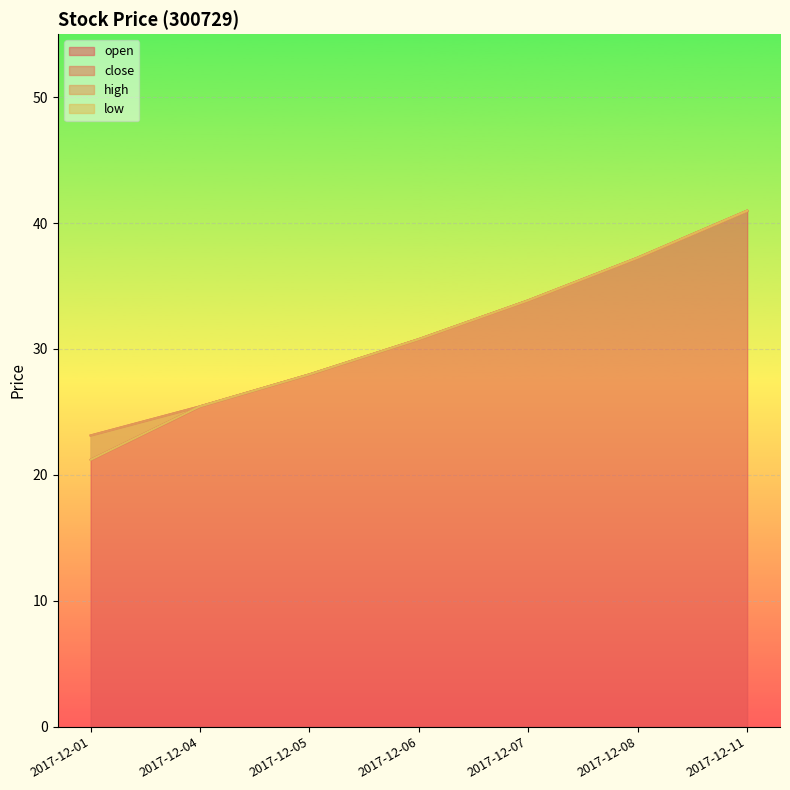

Reading left to right, what are all the values shown in this chart?

open: 2017-12-01=21.2	2017-12-04=25.4	2017-12-05=28.0	2017-12-06=30.8	2017-12-07=33.9	2017-12-08=37.2	2017-12-11=41.0
close: 2017-12-01=23.1	2017-12-04=25.4	2017-12-05=28.0	2017-12-06=30.8	2017-12-07=33.9	2017-12-08=37.2	2017-12-11=41.0
high: 2017-12-01=23.1	2017-12-04=25.4	2017-12-05=28.0	2017-12-06=30.8	2017-12-07=33.9	2017-12-08=37.2	2017-12-11=41.0
low: 2017-12-01=21.2	2017-12-04=25.4	2017-12-05=28.0	2017-12-06=30.8	2017-12-07=33.9	2017-12-08=37.2	2017-12-11=41.0